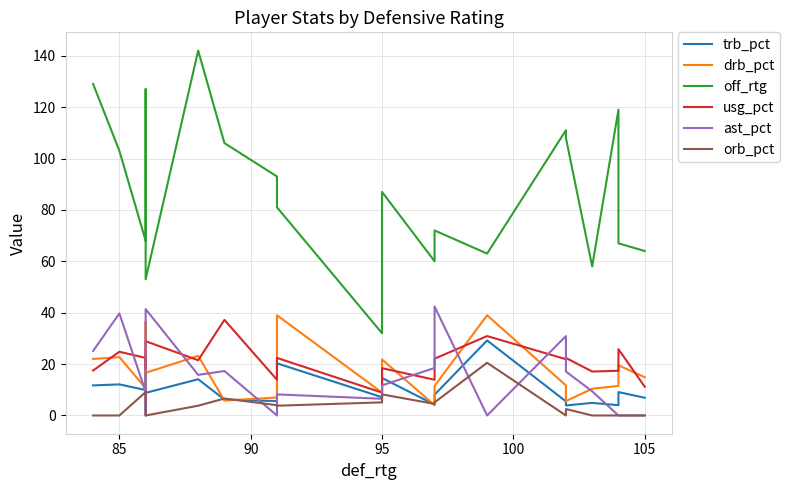

Which series has the largest range (max minus min)?

off_rtg